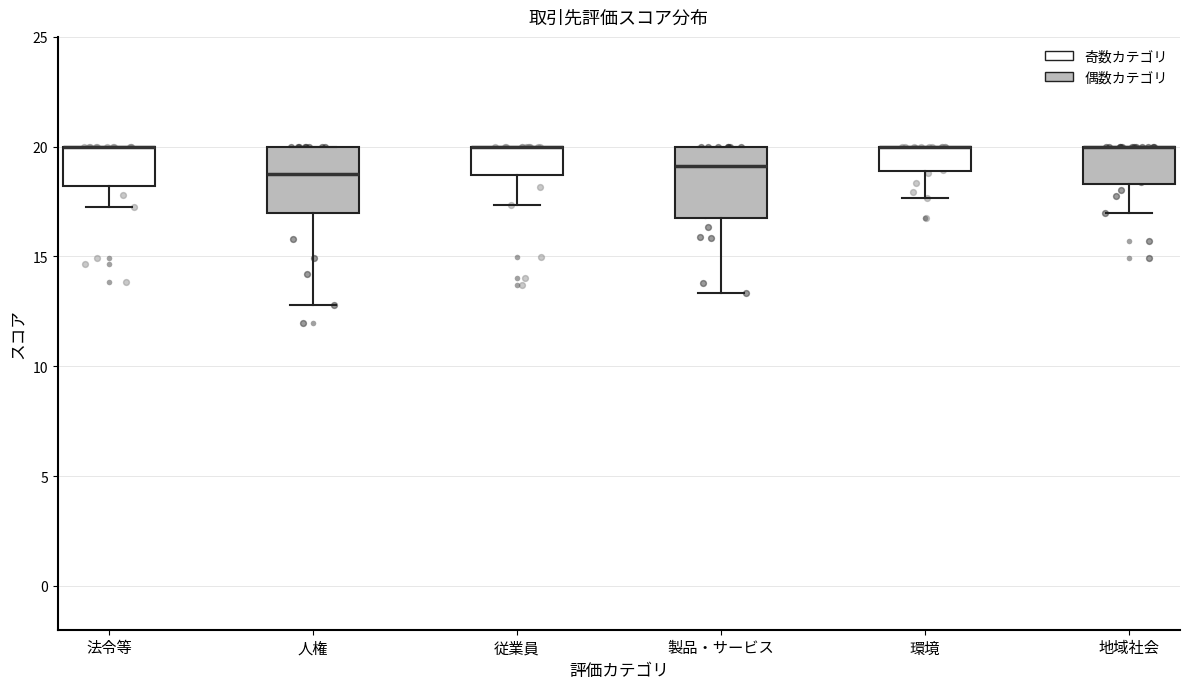

Reading left to right, read every box against the y-axis: the position of its median line, the range the box covers, and the ends of its whiskers. The values are not printed on the chart, so give them approximately, as read against the axis.

法令等: median 20.0 (drawn on the box's upper edge), box 18.0 to 20.0, whiskers 17.0 to 20.0
人権: median 18.5, box 17.0 to 20.0, whiskers 13.0 to 20.0
従業員: median 20.0 (drawn on the box's upper edge), box 18.5 to 20.0, whiskers 17.5 to 20.0
製品・サービス: median 19.0, box 16.5 to 20.0, whiskers 13.5 to 20.0
環境: median 20.0 (drawn on the box's upper edge), box 19.0 to 20.0, whiskers 17.5 to 20.0
地域社会: median 20.0 (drawn on the box's upper edge), box 18.5 to 20.0, whiskers 17.0 to 20.0